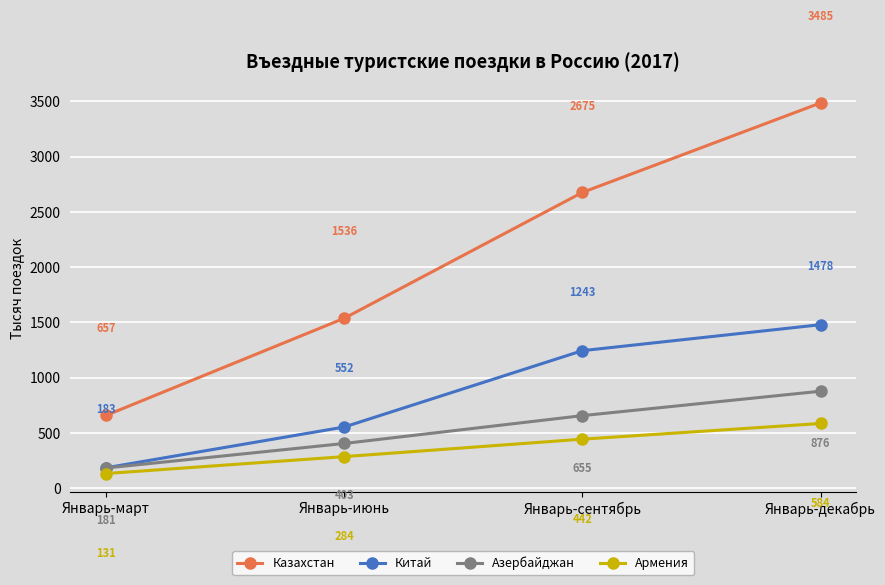

What are all the series names shown in the legend?

Казахстан, Китай, Азербайджан, Армения